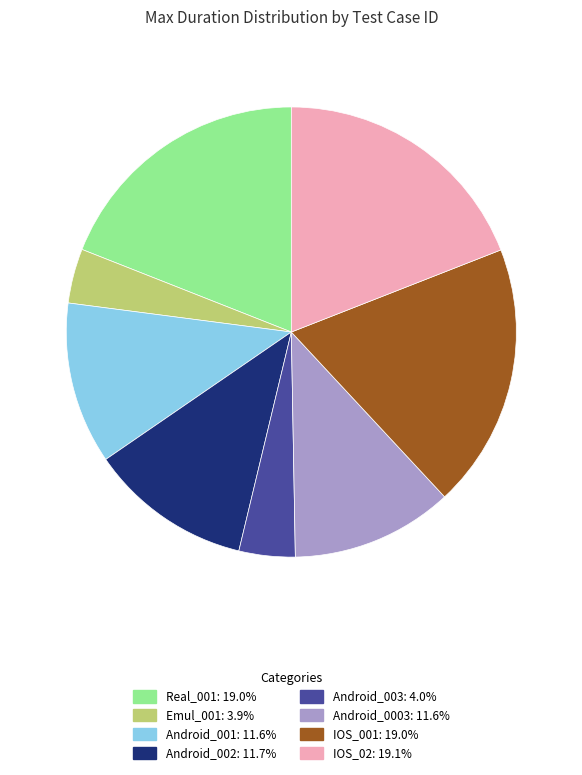

What is the ratio of the value at Android_002 to the value at Android_001?

1.0